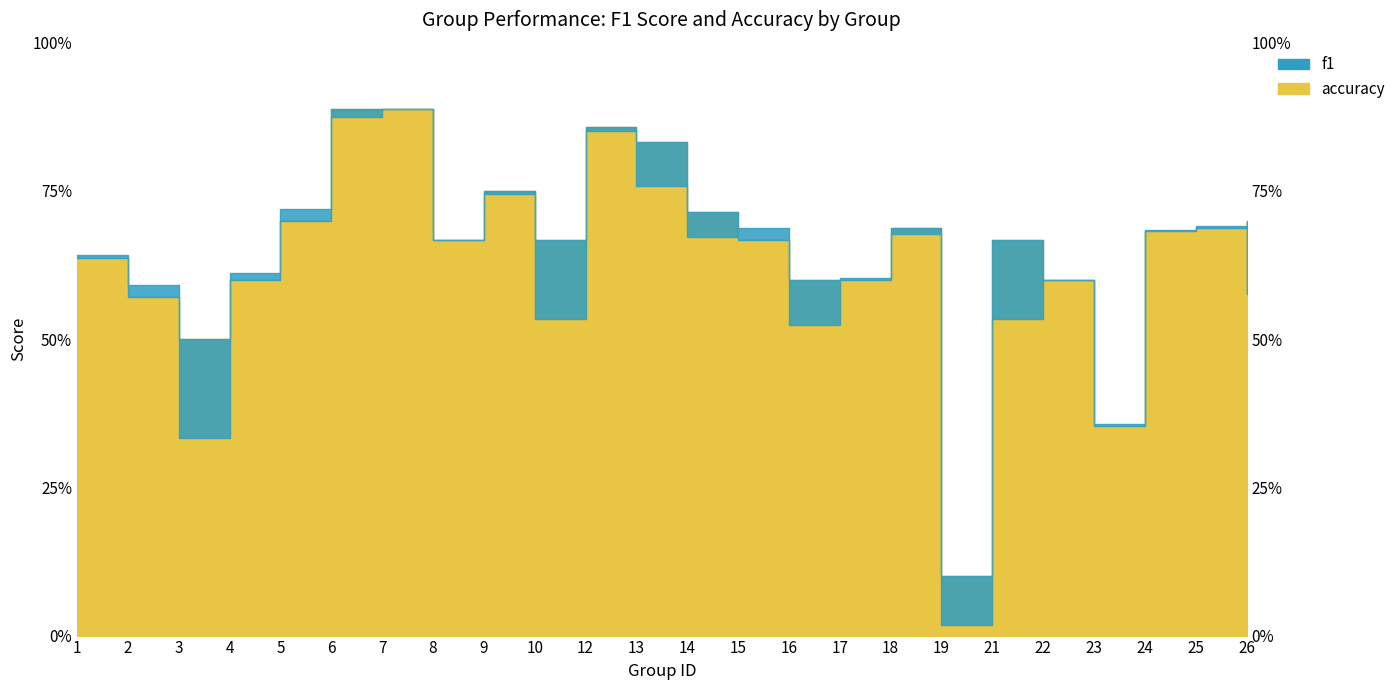

What is the difference between the second highest and second lowest values in the accuracy series?

0.5